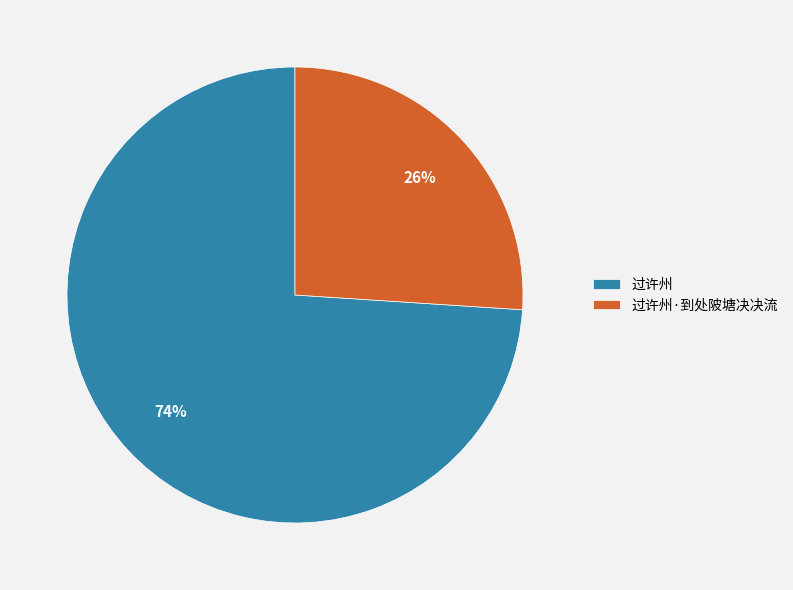

To the nearest percent, what is the average slice percentage?

50%